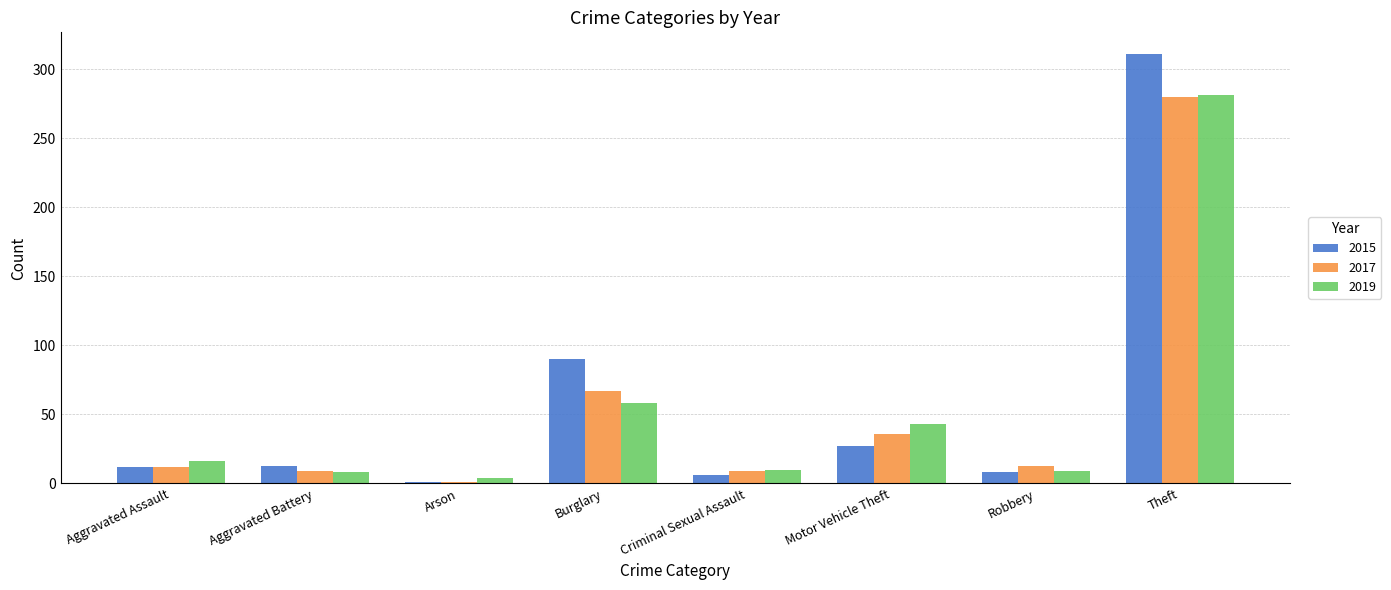

What is the maximum value shown in the chart?

311